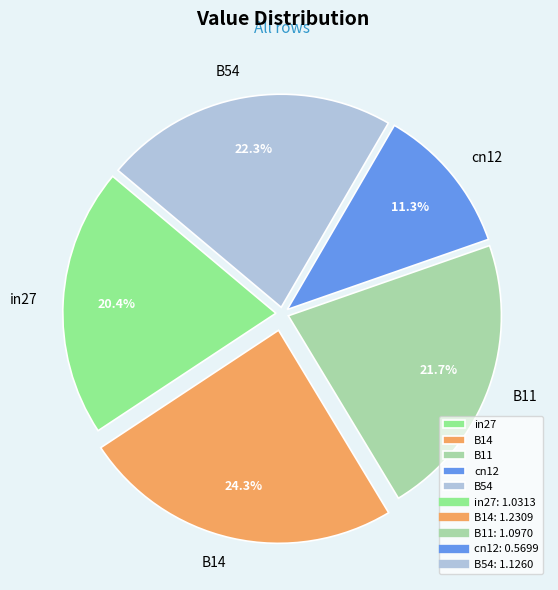

To the nearest percent, what is the difference between the largest and smallest slice percentages?

13%